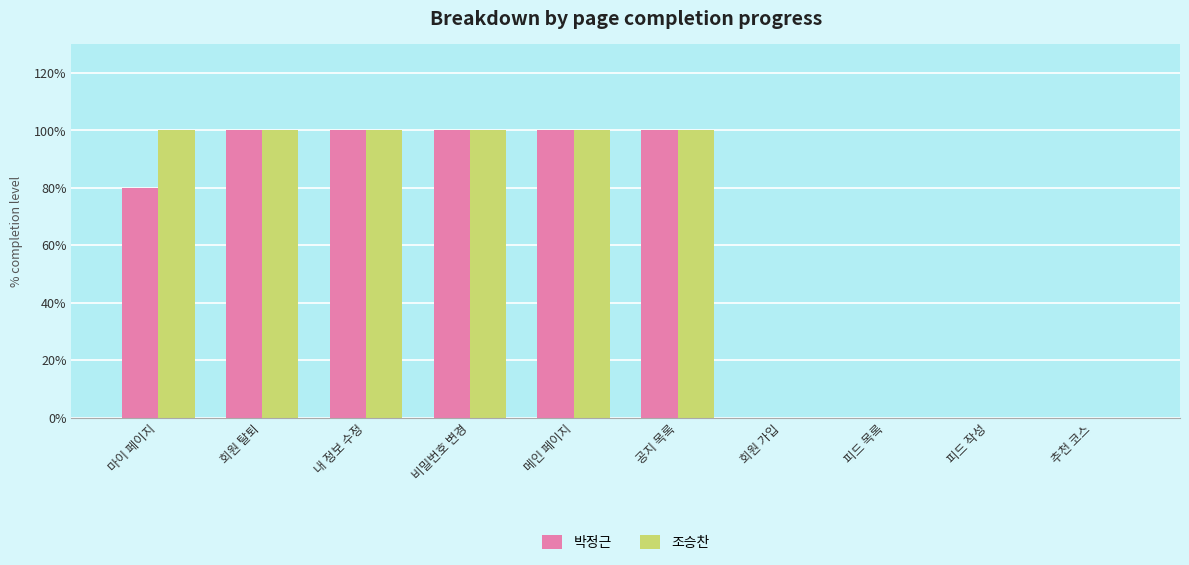

Count the number of data series in this chart.

2